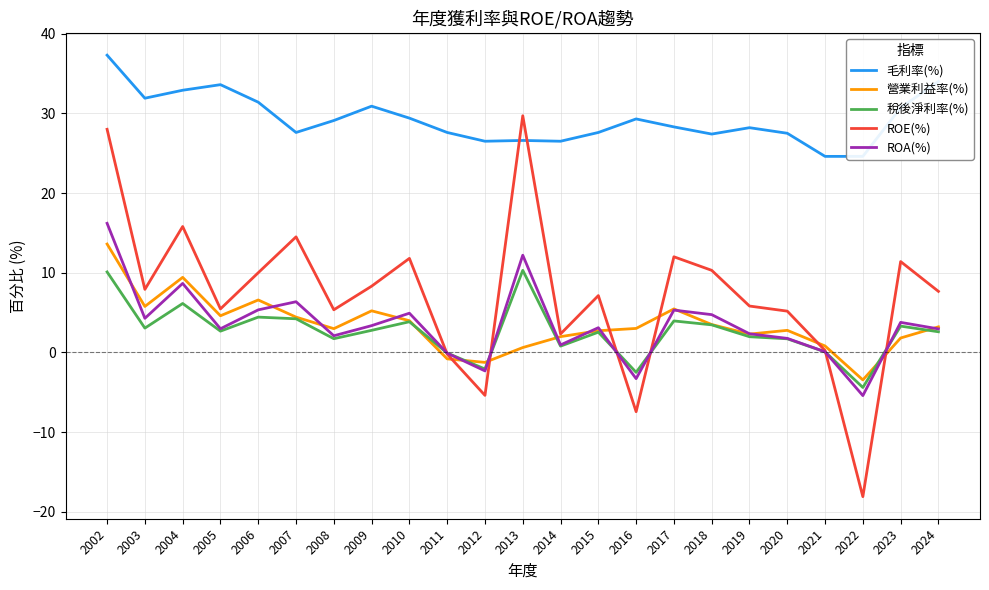

List the labels in order of 毛利率(%) value, smallest first.

2021, 2022, 2012, 2014, 2013, 2018, 2020, 2007, 2011, 2015, 2019, 2017, 2008, 2016, 2010, 2023, 2009, 2006, 2003, 2004, 2005, 2024, 2002